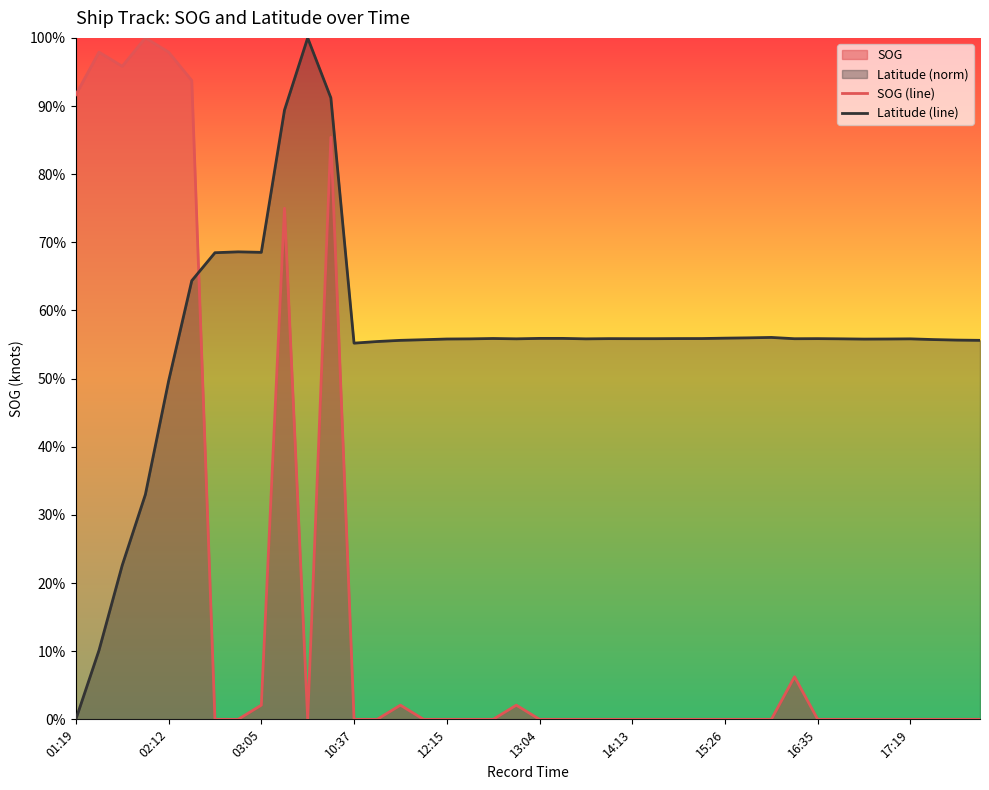

Which series ends up on top after the final intersection of Latitude (line) and SOG (line)?

Latitude (line)